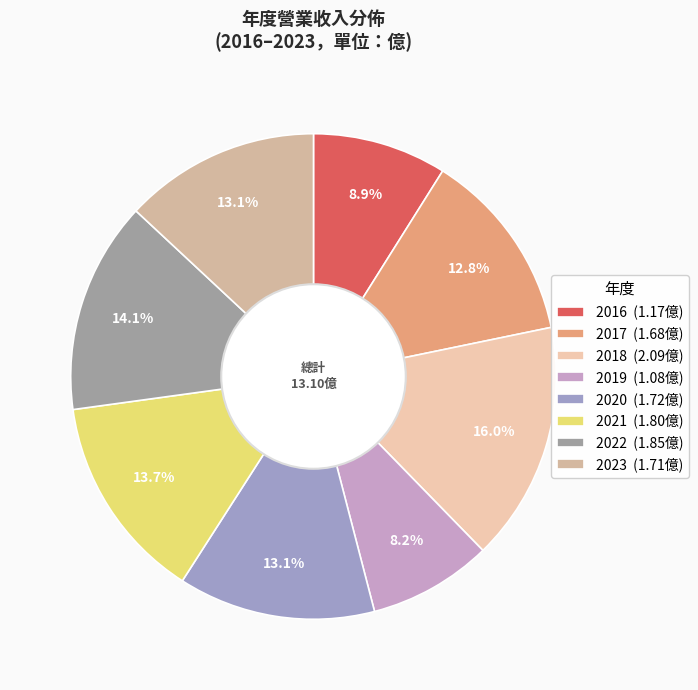

How many slices are in this pie chart?

8